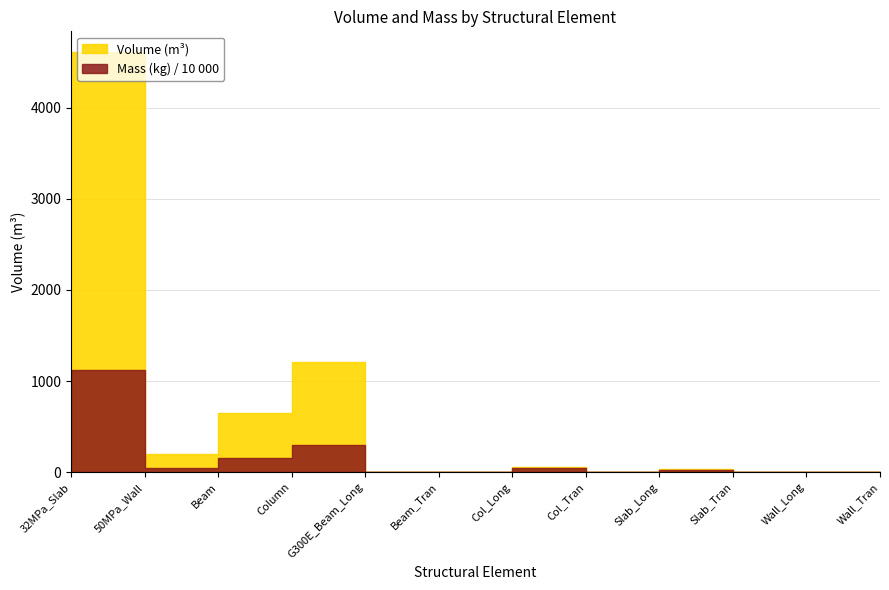

What is the value of the Volume_(m^3) point at the 3rd from the left?

644.6